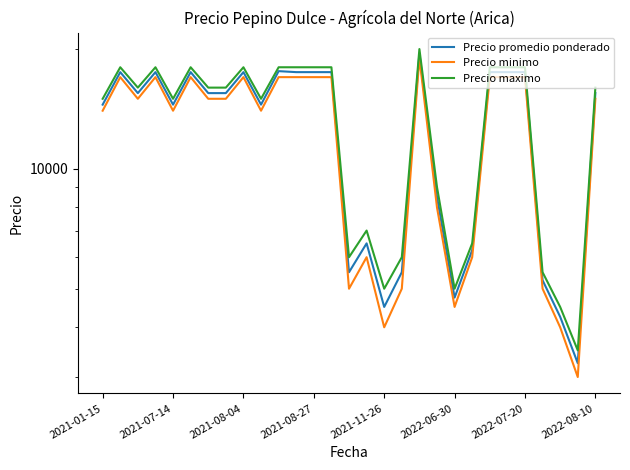

What is the approximate value of Precio maximo at 2022-08-10, to the nearest 100?

16000